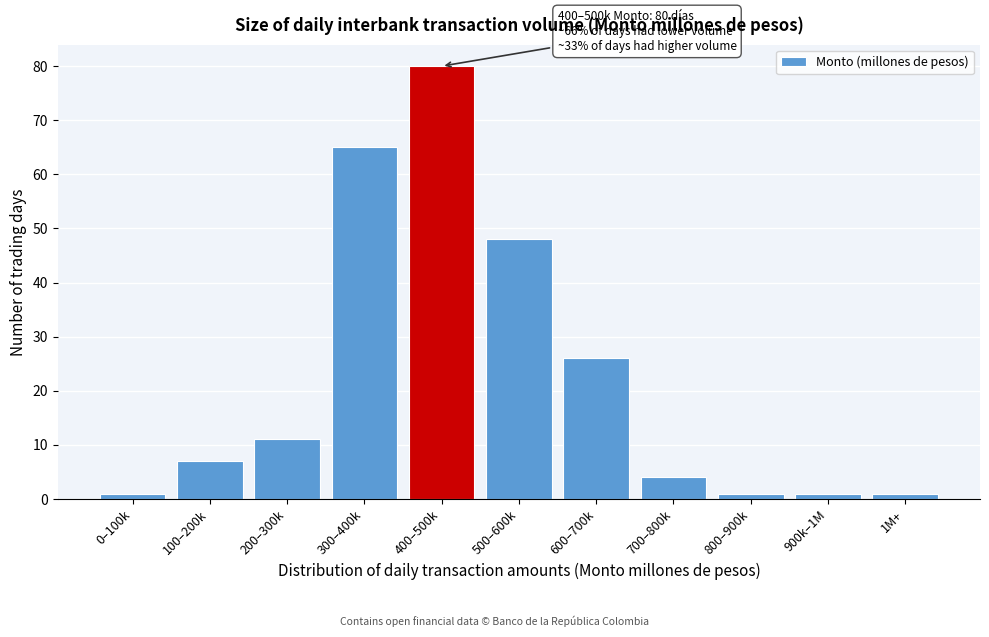

Reading right to left, list all the values displayed in this chart.

1M+=1	900k–1M=1	800–900k=1	700–800k=4	600–700k=26	500–600k=48	400–500k=80	300–400k=65	200–300k=11	100–200k=7	0–100k=1